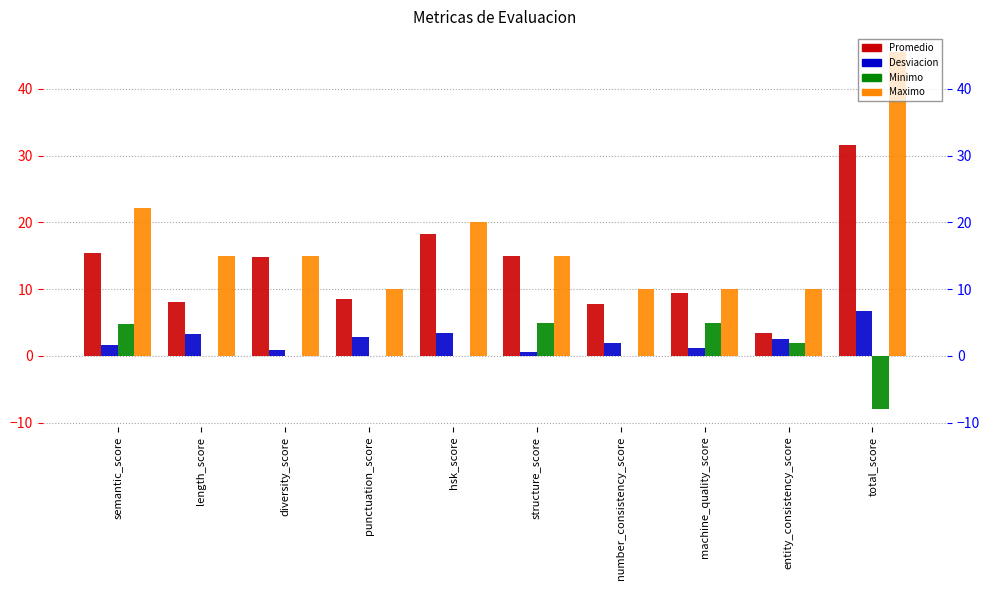

What is the value of the Desviacion bar at the 10th from the left?

6.8